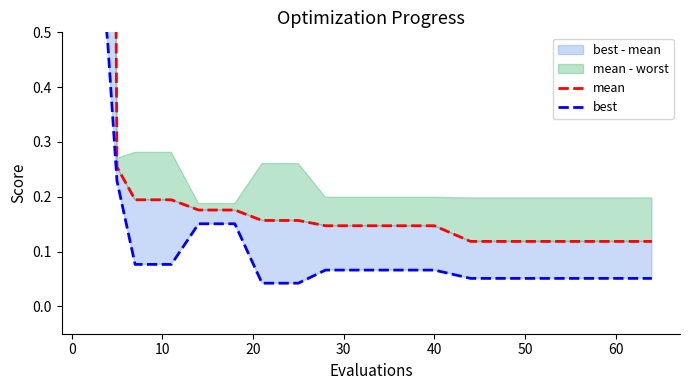

What is the value of the best point at the 17th from the left?

0.1